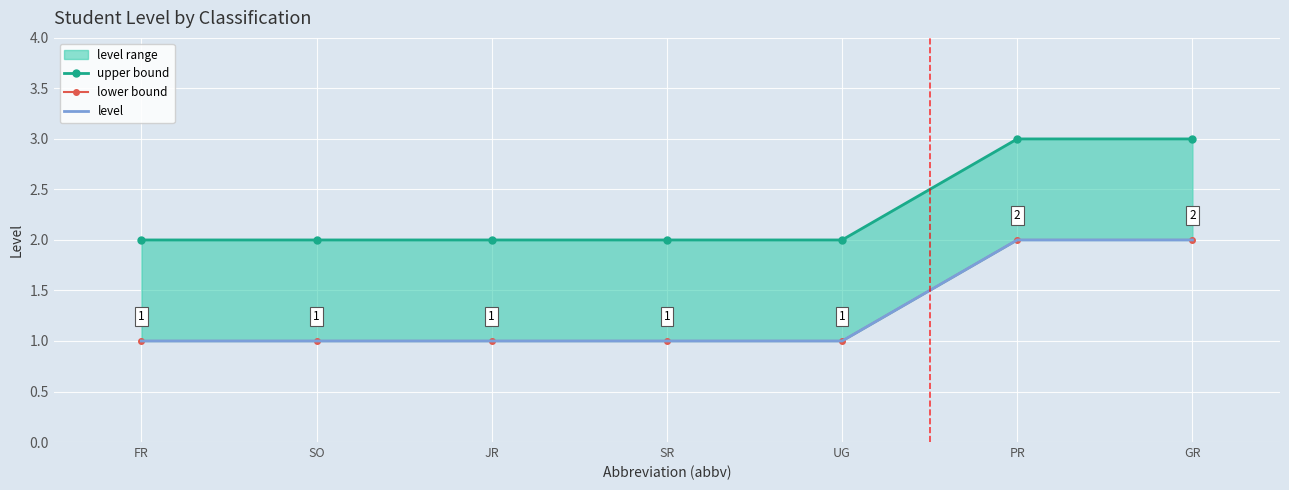

True or false: level and lower bound intersect in this chart.

False